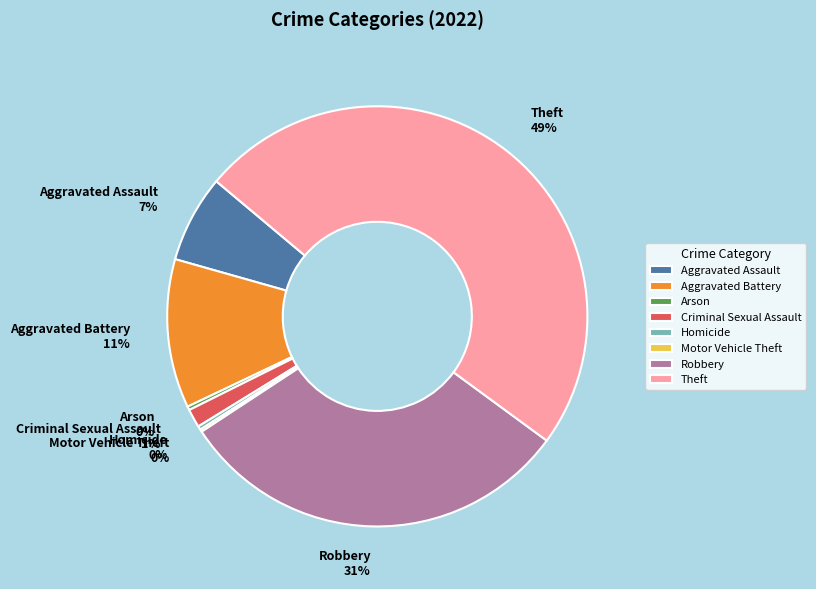

Which slice is the largest?

Theft